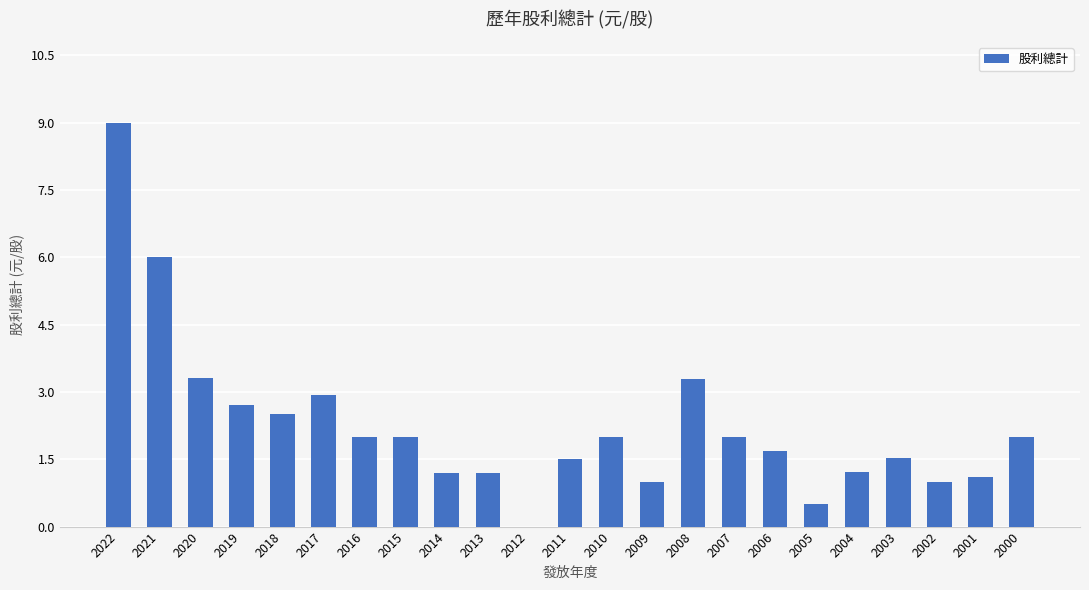

Reading left to right, list all the values displayed in this chart.

9.0	6.0	3.3	2.7	2.5	2.9	2.0	2.0	1.2	1.2	0.0	1.5	2.0	1.0	3.3	2.0	1.7	0.5	1.2	1.5	1.0	1.1	2.0